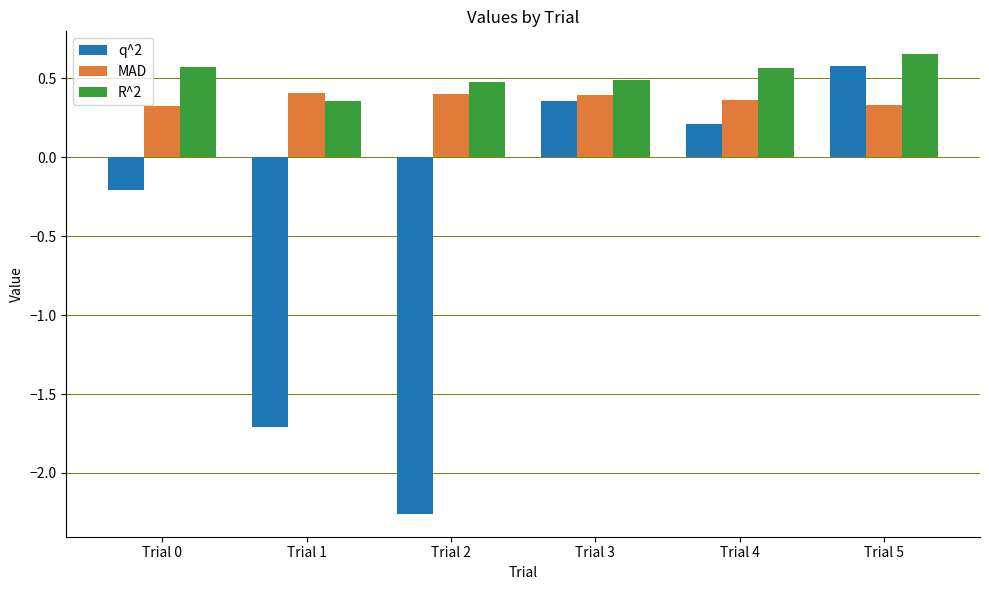

What is the difference between the highest and lowest values at Trial 1?

2.1